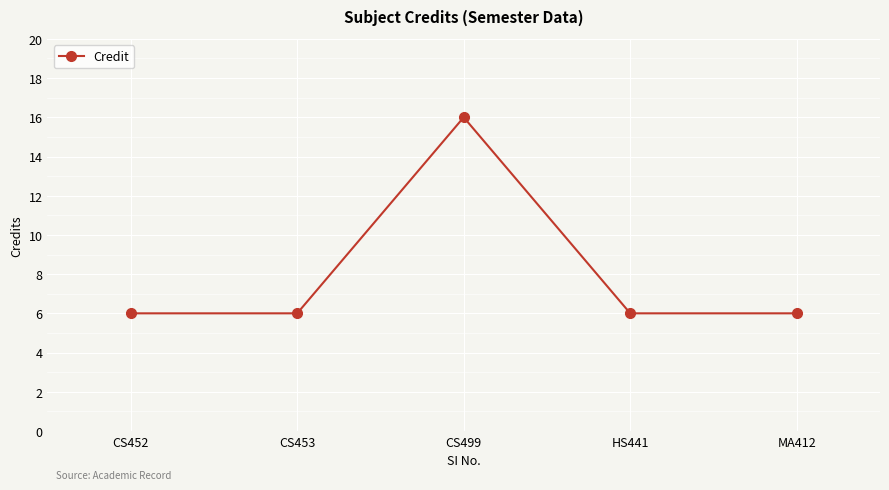

Reading left to right, transcribe all the data shown in this chart.

6	6	16	6	6